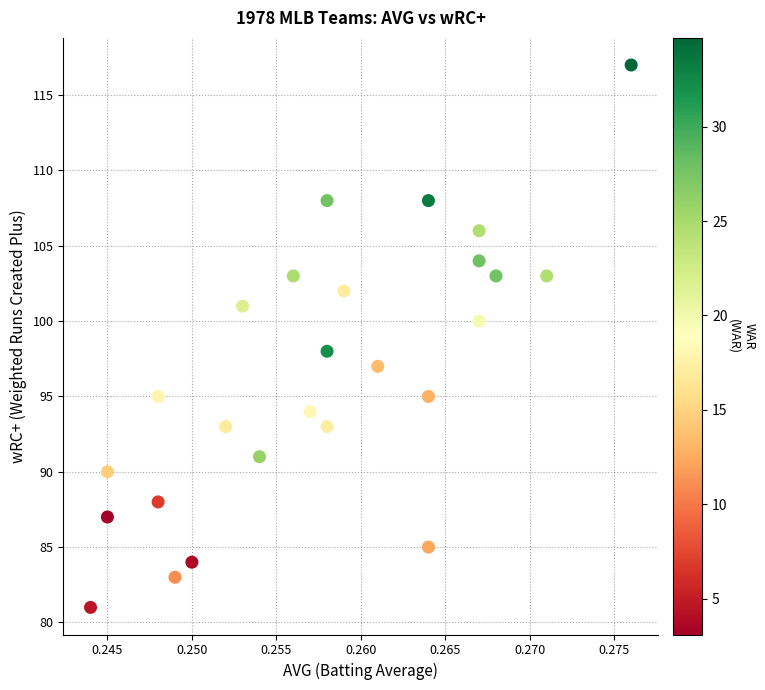

What is the range of Y values (max minus min)?

36